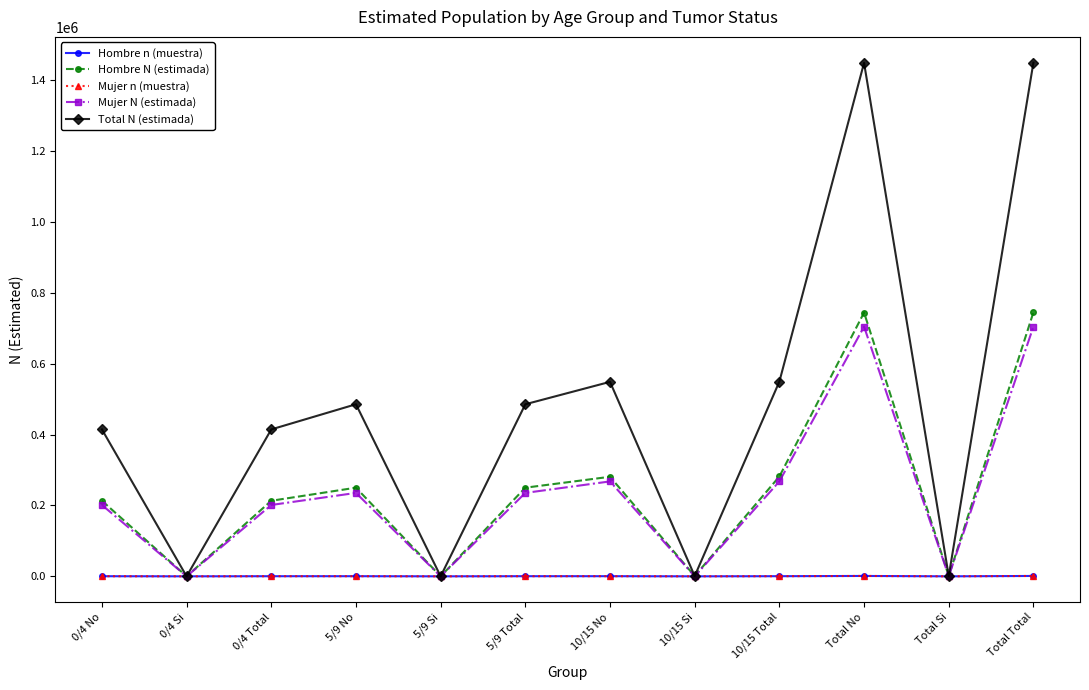

What is the value of the Hombre N (estimada) point at the 10th from the left?

744054